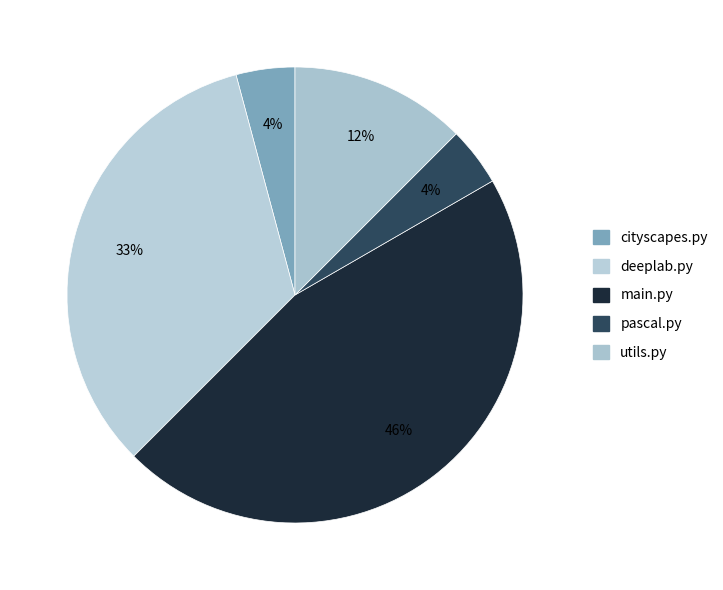

Which category has the biggest portion of the pie?

main.py